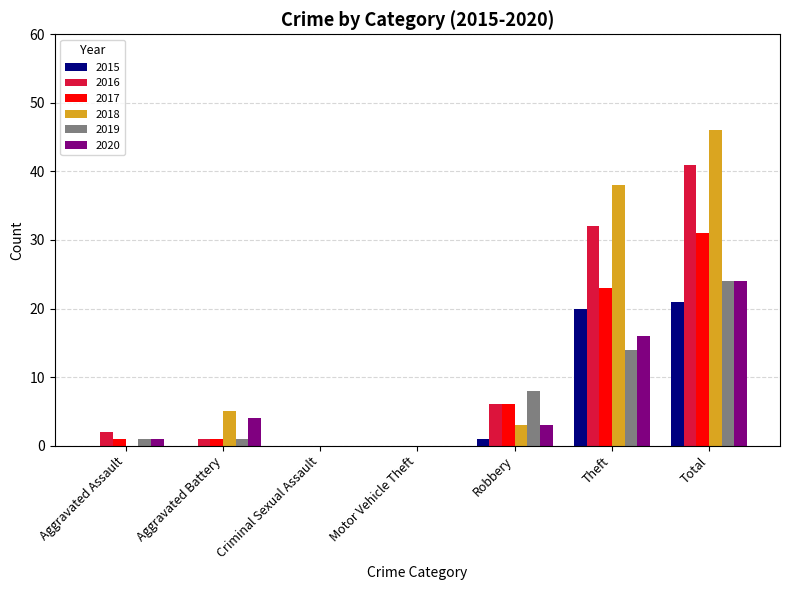

What is the average value of the 2015 series?

6